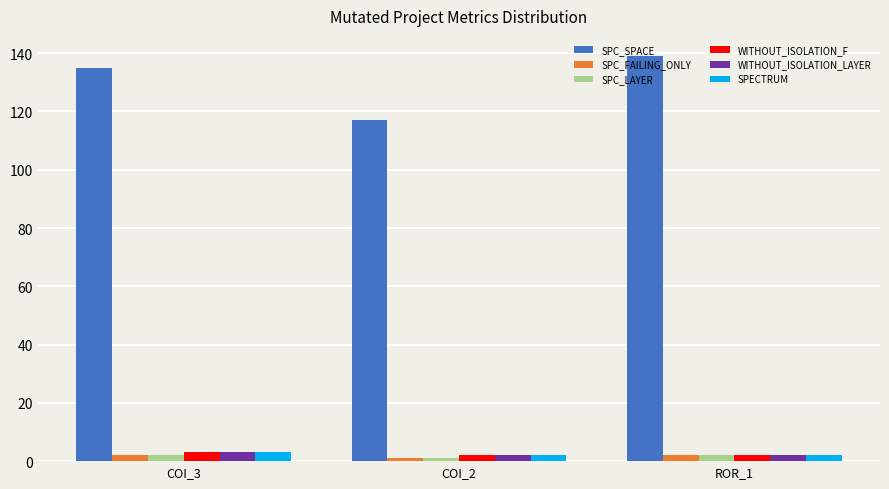

True or false: SPC_SPACE has a value of 117 at COI_2.

True